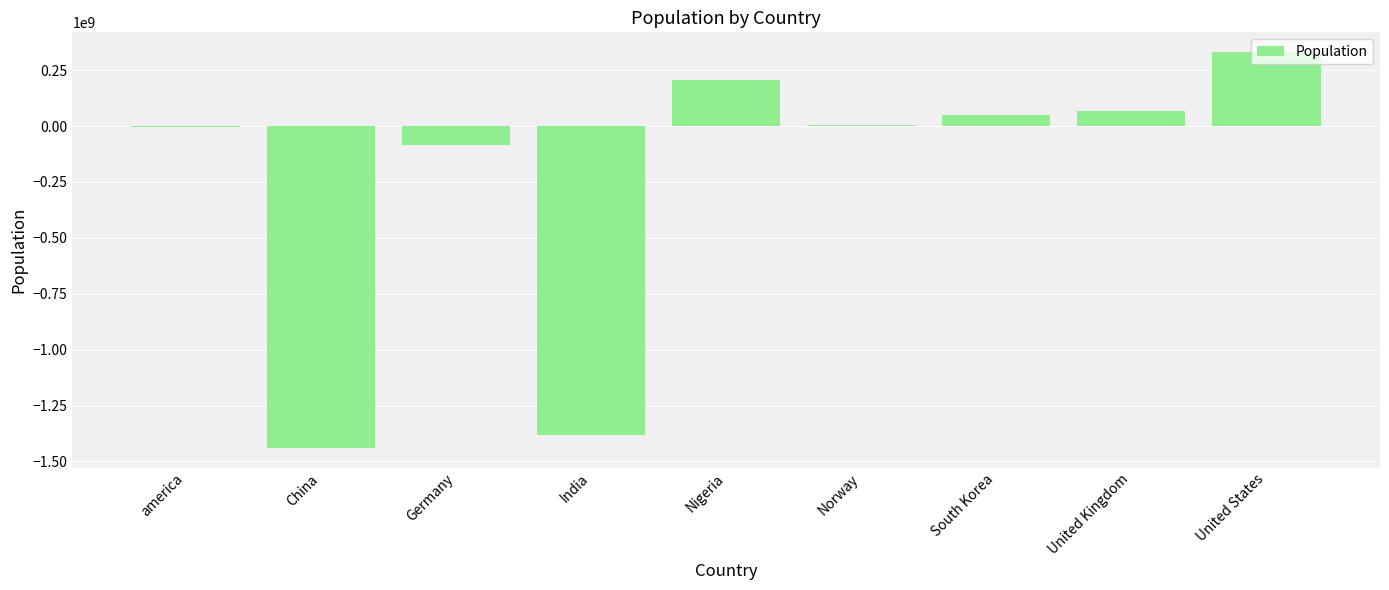

What is the greatest value displayed?

331002647